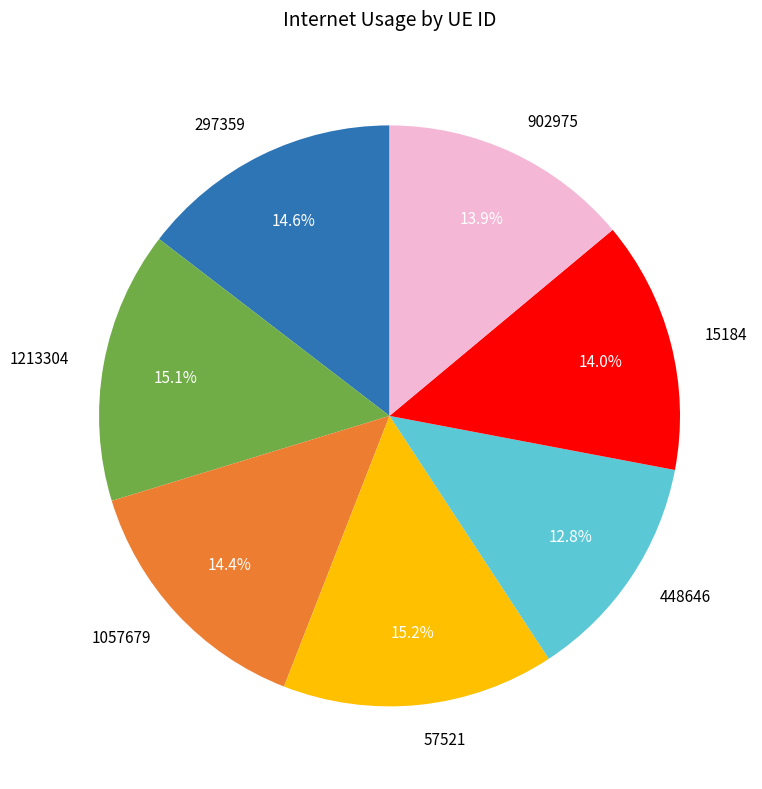

What percentage do 1057679 and 1213304 together represent?

29.5%